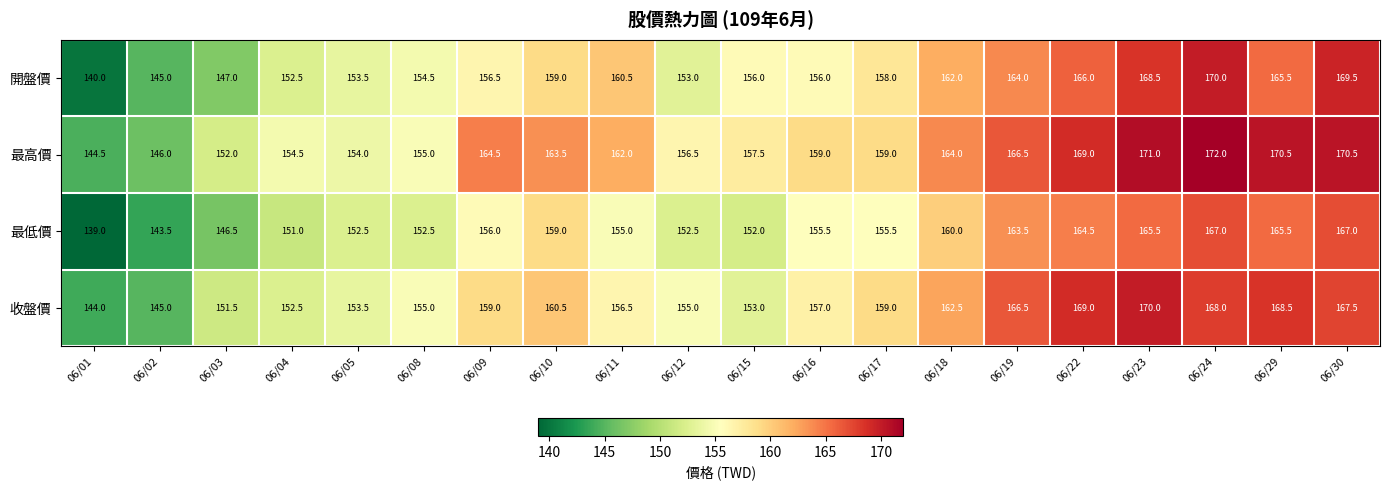

At which category does the chart reach its minimum across all series?

06/01